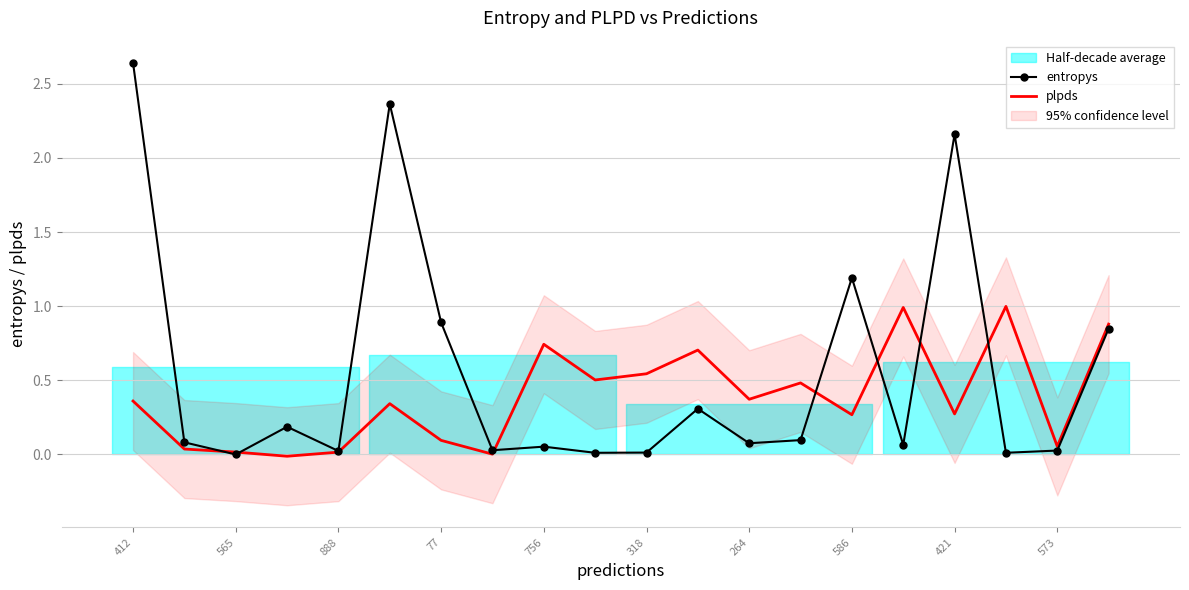

List the series in order of their overall mean, highest first.

entropys, plpds